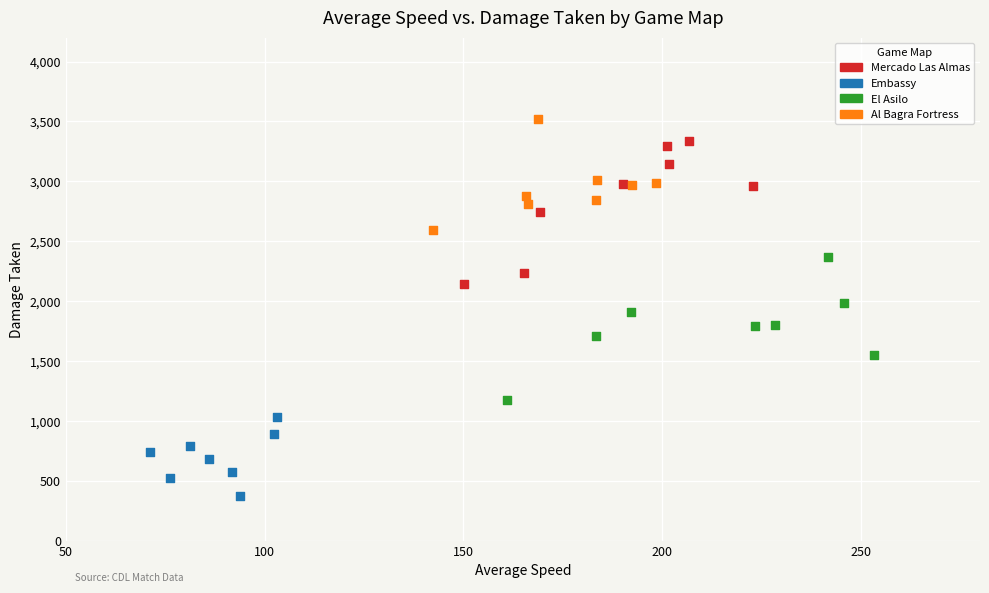

Which series reaches the minimum Y coordinate?

Embassy